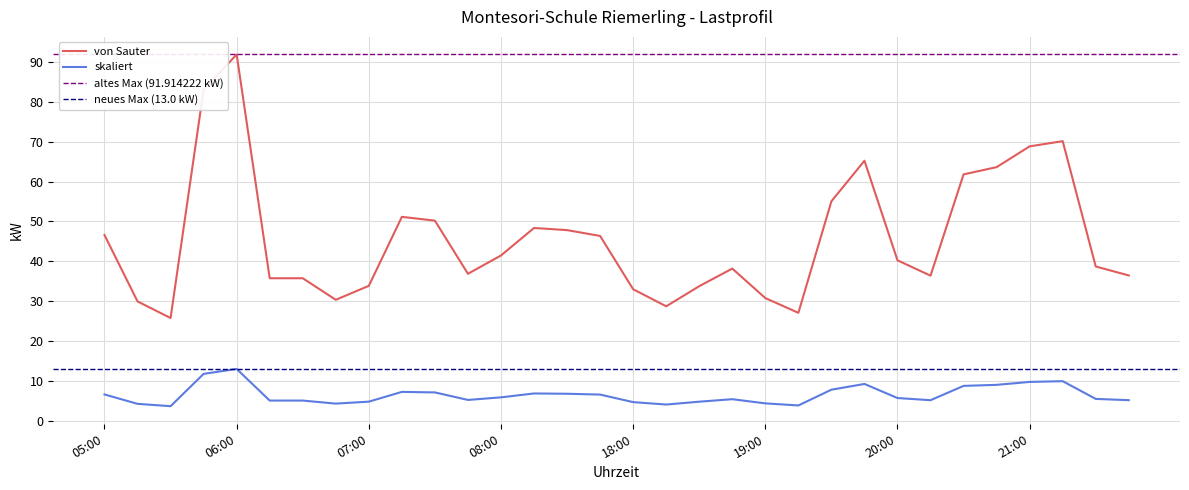

Reading left to right, list all the values displayed in this chart.

von Sauter: 05:00=46.6	05:15=29.9	05:30=25.8	05:45=83.1	06:00=91.9	06:15=35.8	06:30=35.8	06:45=30.4	07:00=33.8	07:15=51.2	07:30=50.2	07:45=36.9	08:00=41.5	08:15=48.4	08:30=47.8	08:45=46.4	18:00=33.0	18:15=28.7	18:30=33.8	18:45=38.2	19:00=30.8	19:15=27.1	19:30=55.1	19:45=65.2	20:00=40.3	20:15=36.4	20:30=61.8	20:45=63.6	21:00=68.9	21:15=70.2	21:30=38.7	21:45=36.5
skaliert: 05:00=6.6	05:15=4.2	05:30=3.6	05:45=11.8	06:00=13.0	06:15=5.1	06:30=5.1	06:45=4.3	07:00=4.8	07:15=7.2	07:30=7.1	07:45=5.2	08:00=5.9	08:15=6.8	08:30=6.8	08:45=6.6	18:00=4.7	18:15=4.1	18:30=4.8	18:45=5.4	19:00=4.4	19:15=3.8	19:30=7.8	19:45=9.2	20:00=5.7	20:15=5.1	20:30=8.7	20:45=9.0	21:00=9.7	21:15=9.9	21:30=5.5	21:45=5.2